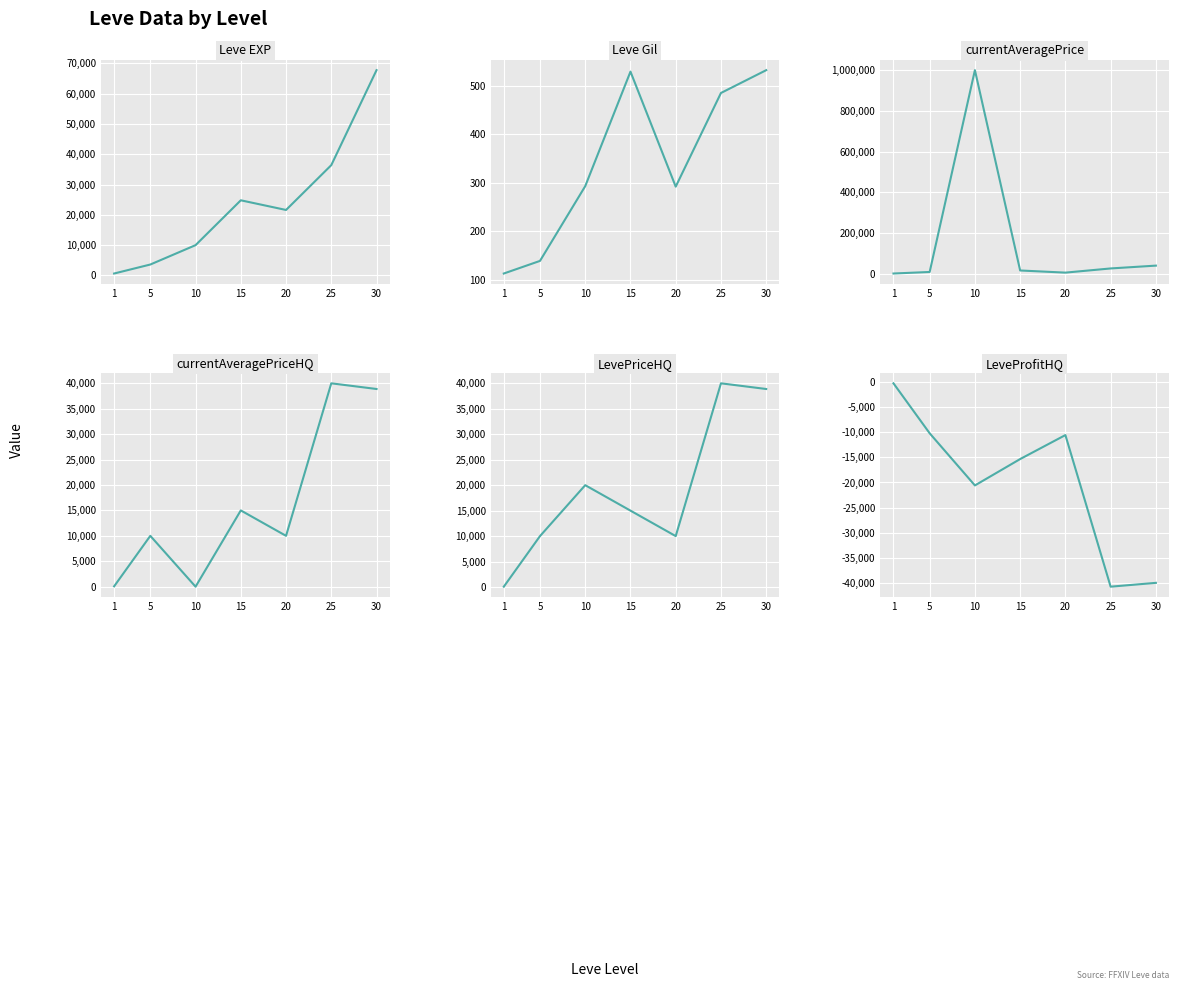

True or false: currentAveragePrice and LevePriceHQ cross at least once.

True